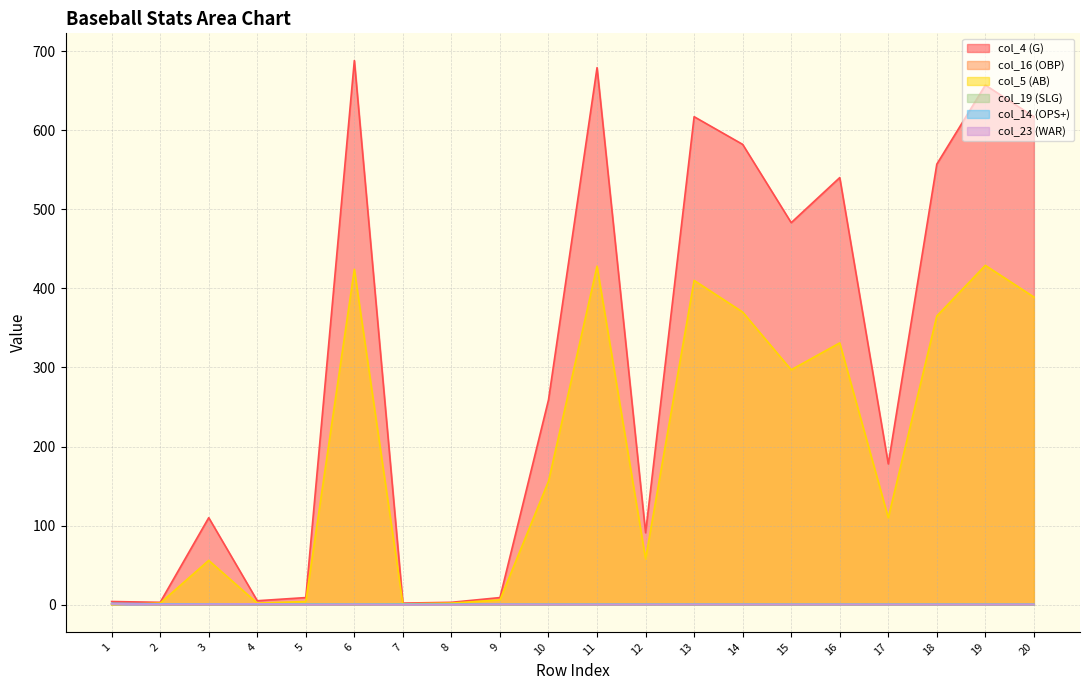

Is the value of col_5 (AB) at 18 greater than the value of col_4 (G) at 6?

No